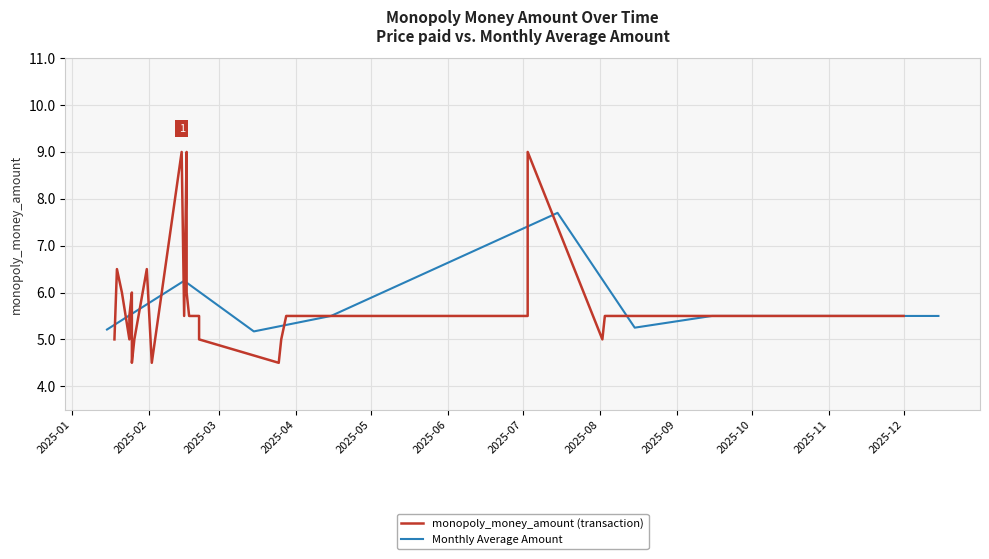

Approximately how many times larger is the value at 2025-01-31 compared to 2025-01-25?

1.4